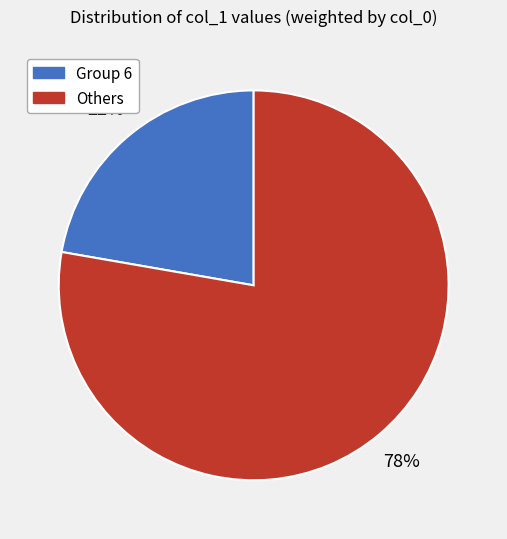

To the nearest percent, what is the average slice percentage?

50%